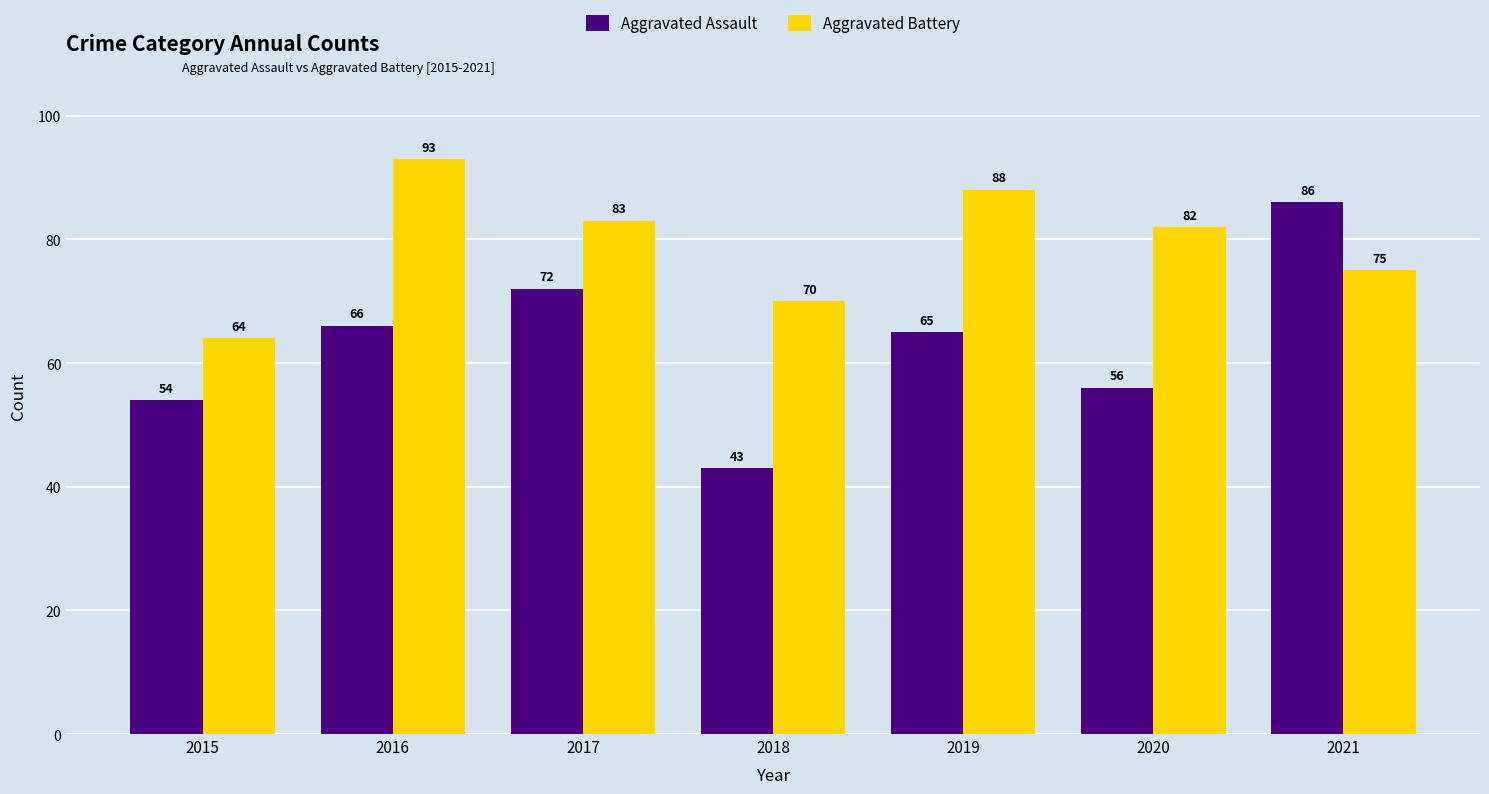

At which label is Aggravated Assault closest to 64?

2019